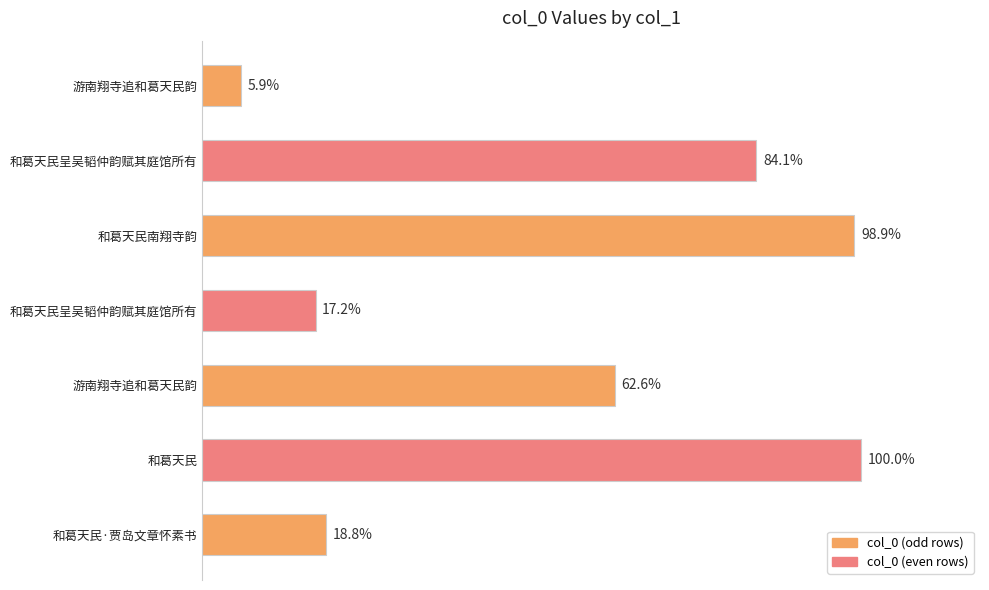

Are the bars horizontal?

Yes